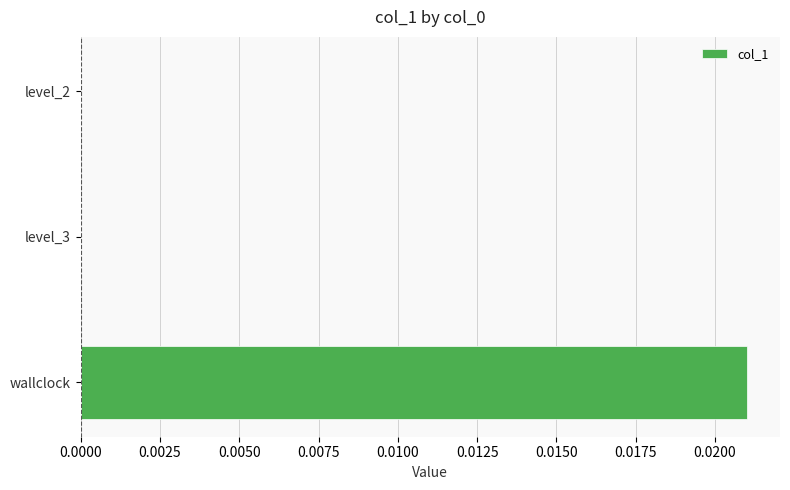

Which category has the highest value across all series?

wallclock